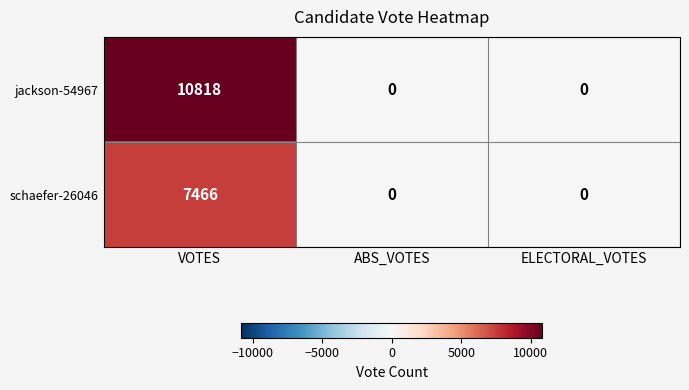

What is the difference between the maximum and minimum values in the jackson-54967 series?

10818